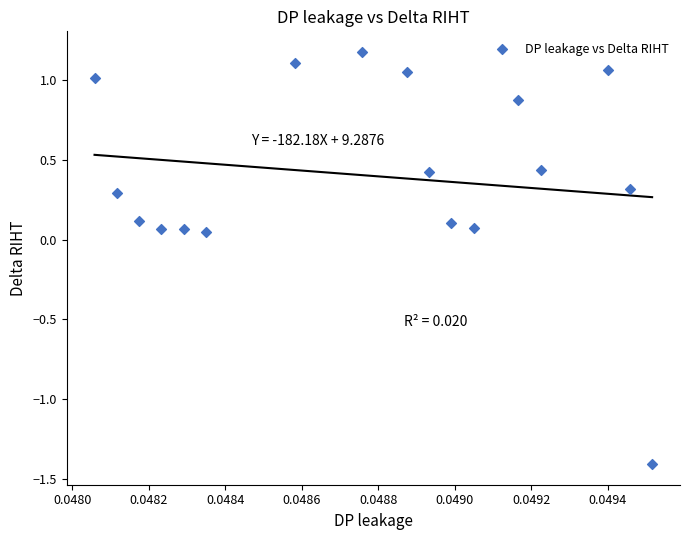

What is the range of Y values (max minus min)?

2.6